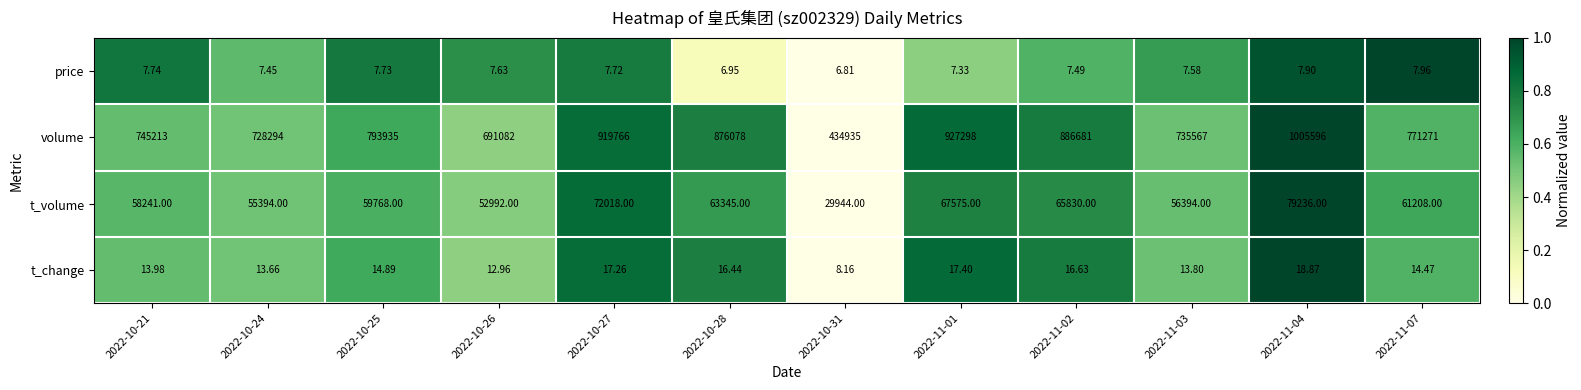

Which series has the largest range (max minus min)?

volume